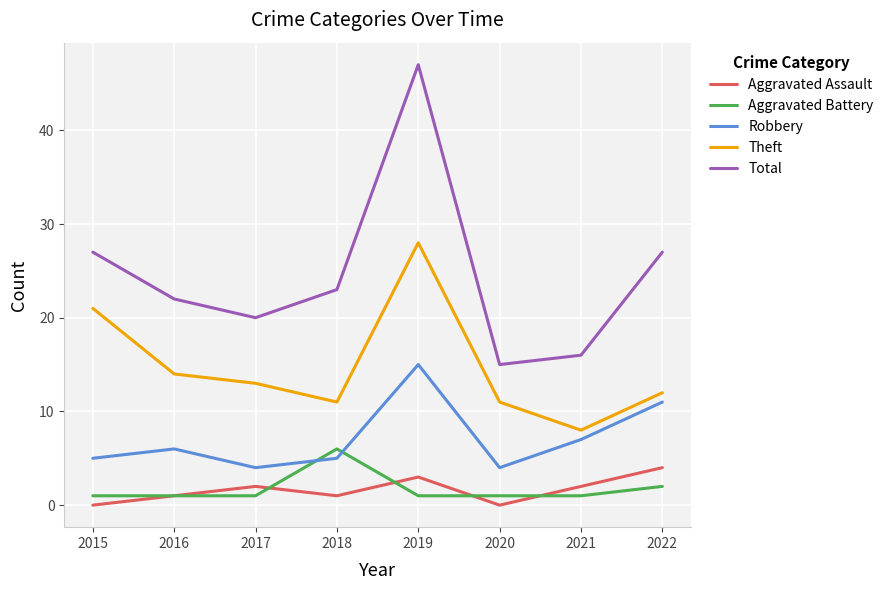

At which label does Theft first exceed 13?

2015